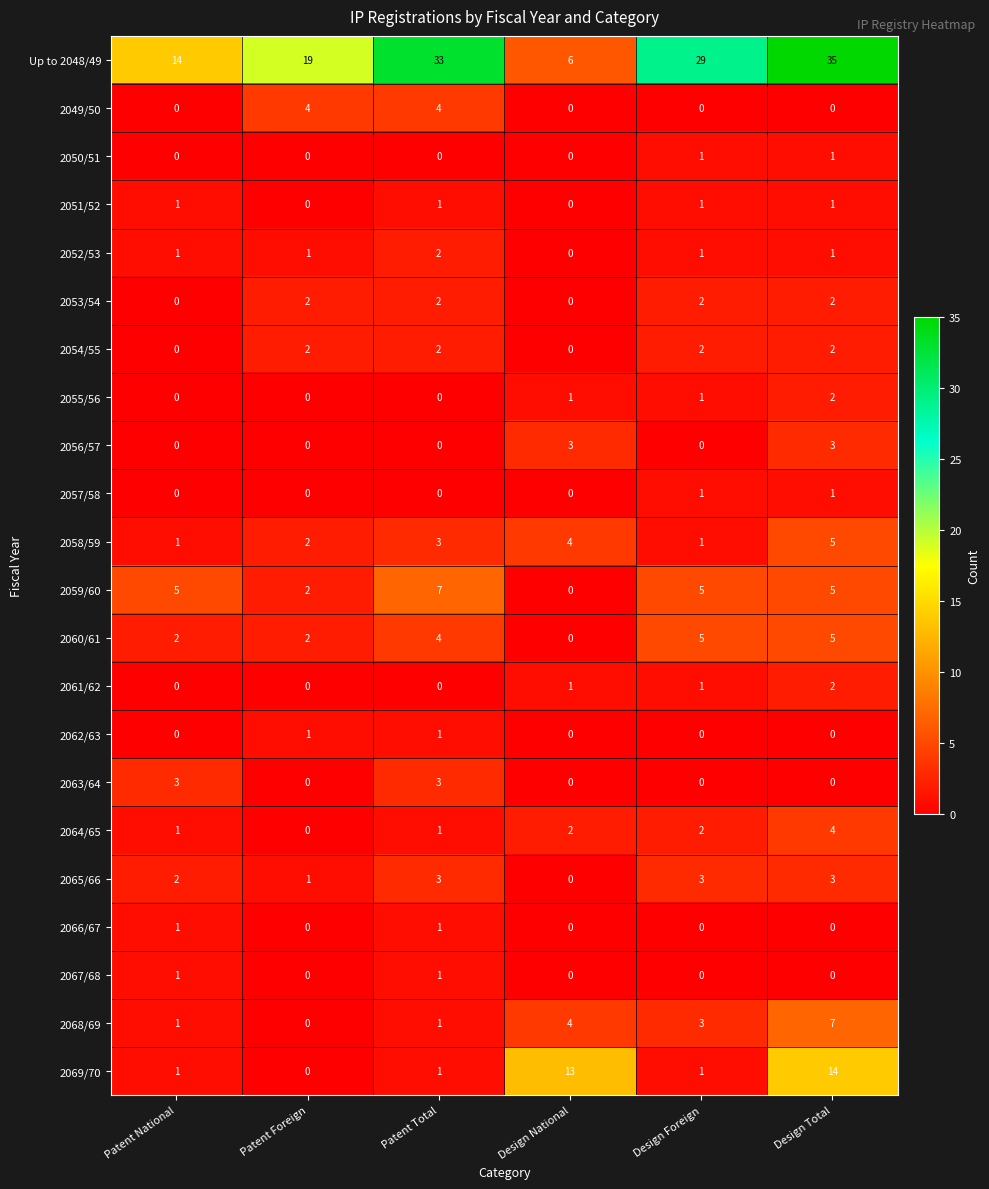

The value of 2067/68 at Patent Foreign is 0. True or false?

True